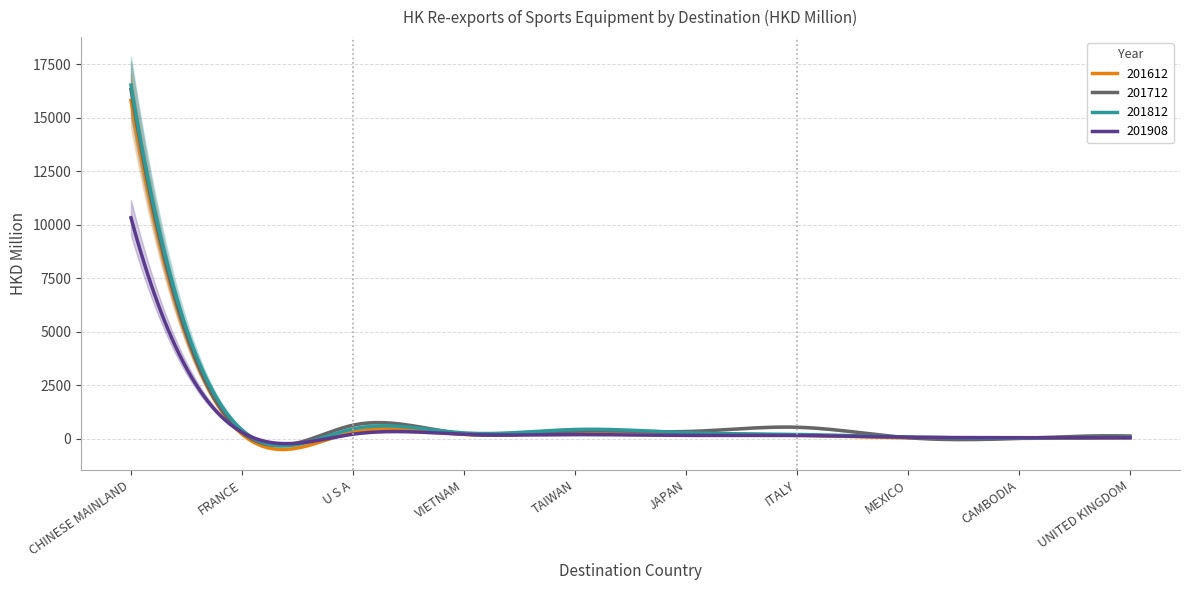

How many data points in 201712 are above 326?

5